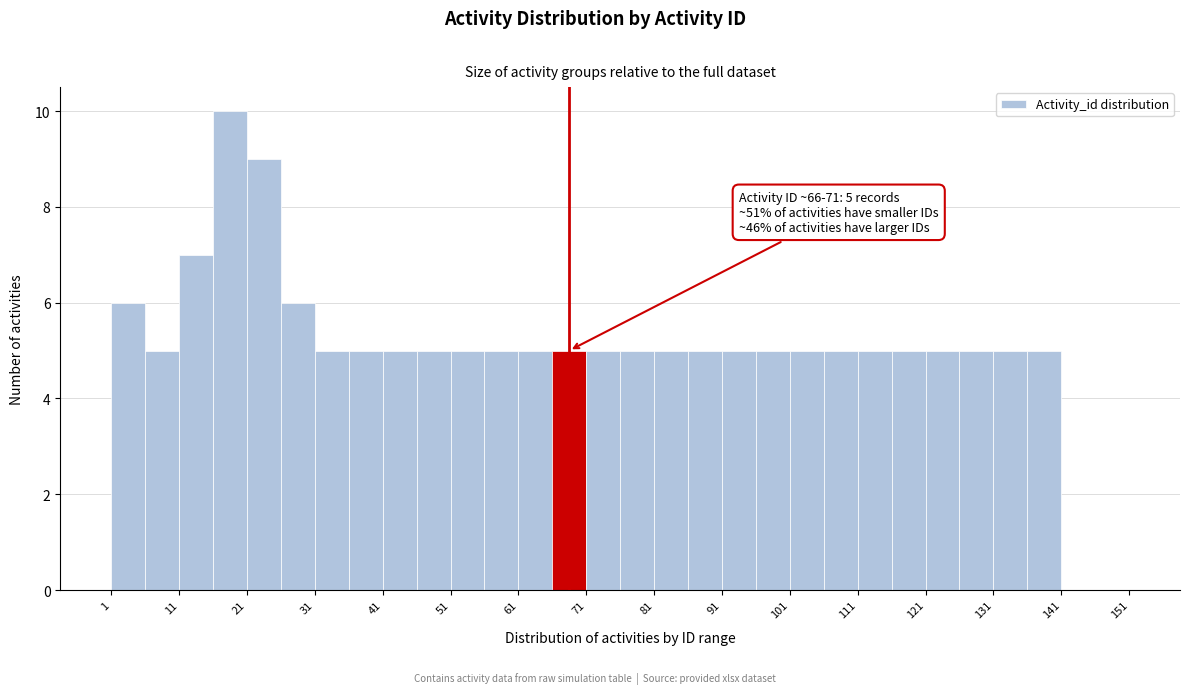

Over which range of the x-axis is the bar tallest?

16 to 21